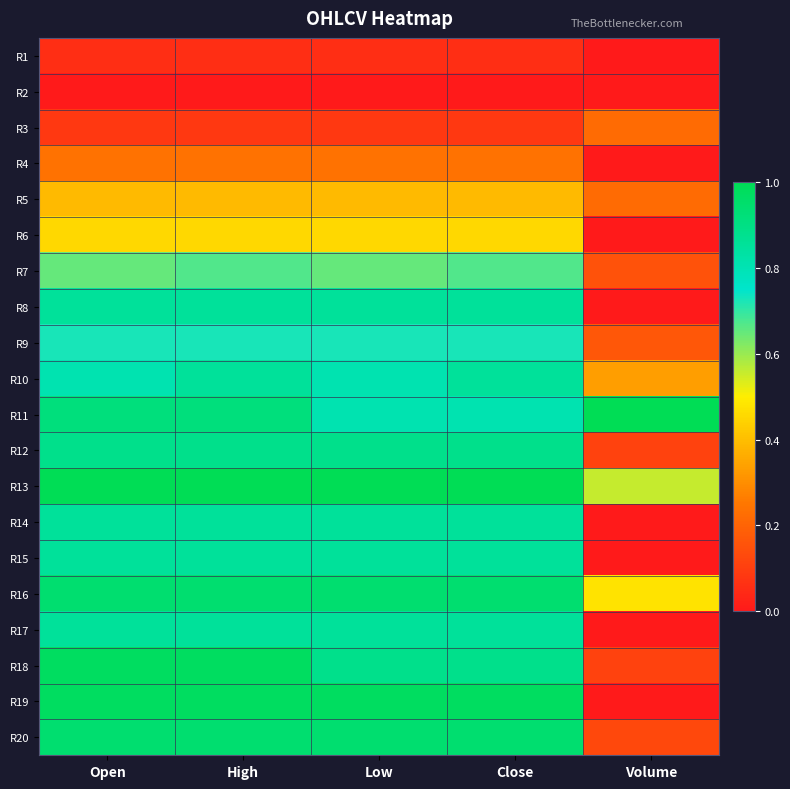

Count the number of data series in this chart.

20